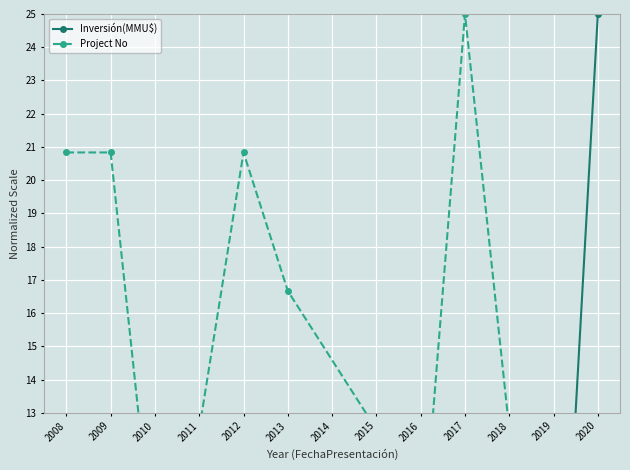

The Inversión(MMU$) series shows 3.9 at 2018. True or false?

False